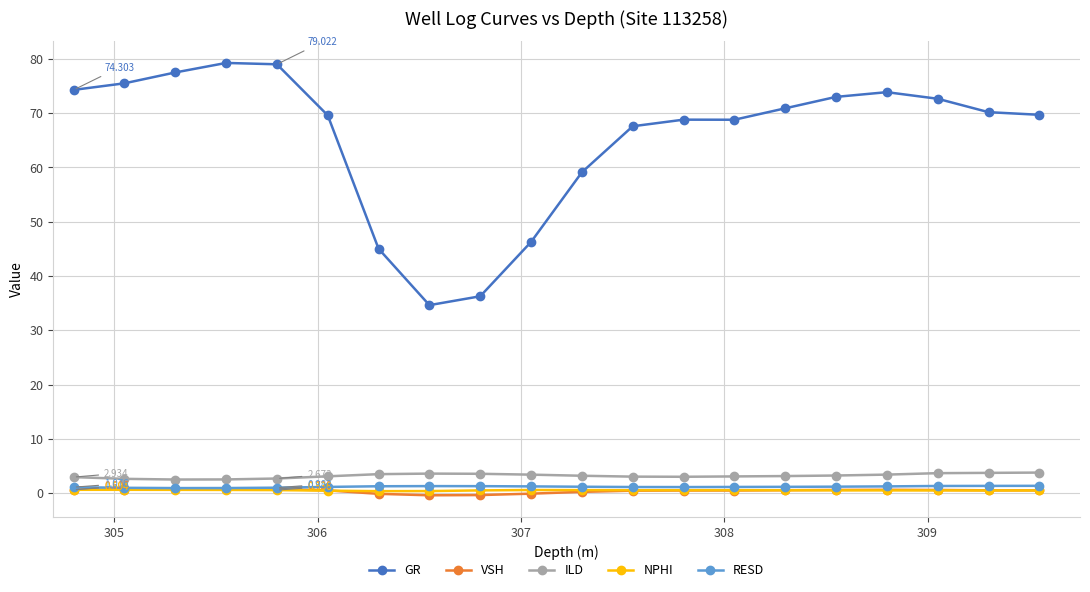

True or false: GR has more than 0 points higher than both neighbors.

True